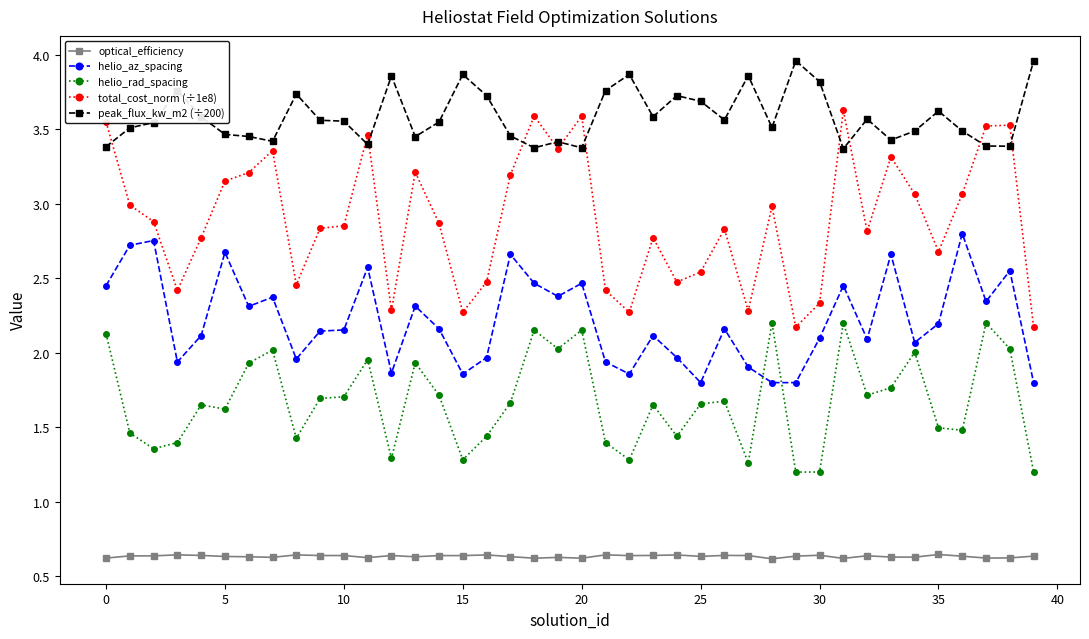

How many series are shown in this chart?

5